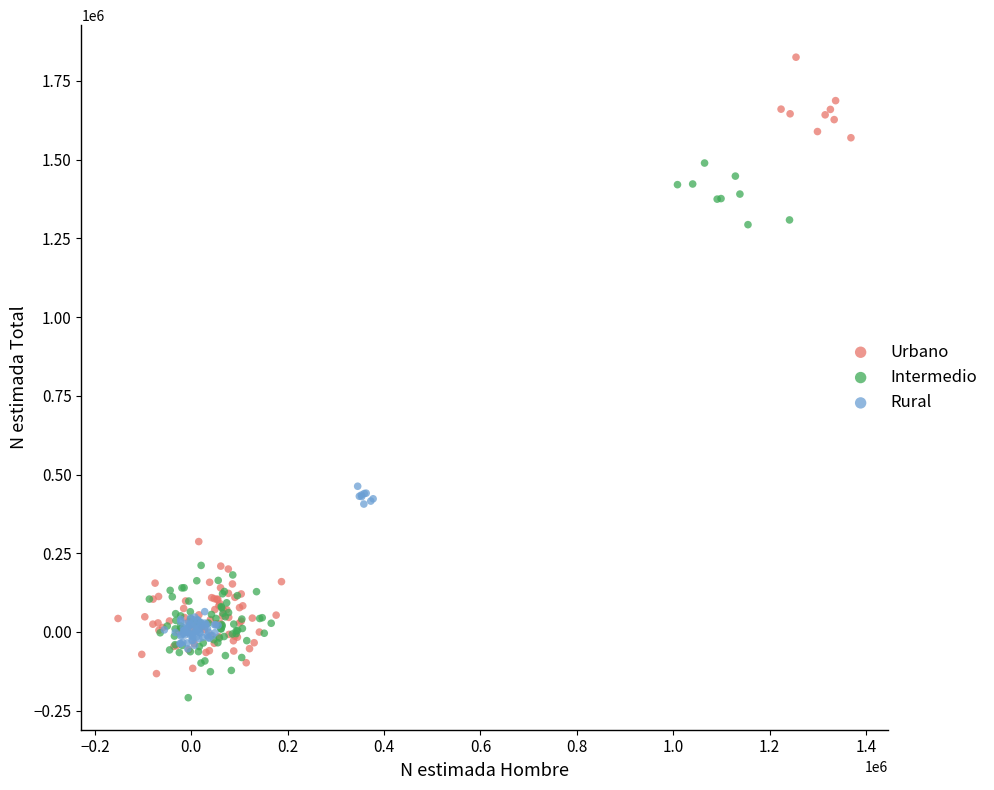

Which series reaches the maximum Y coordinate?

Urbano